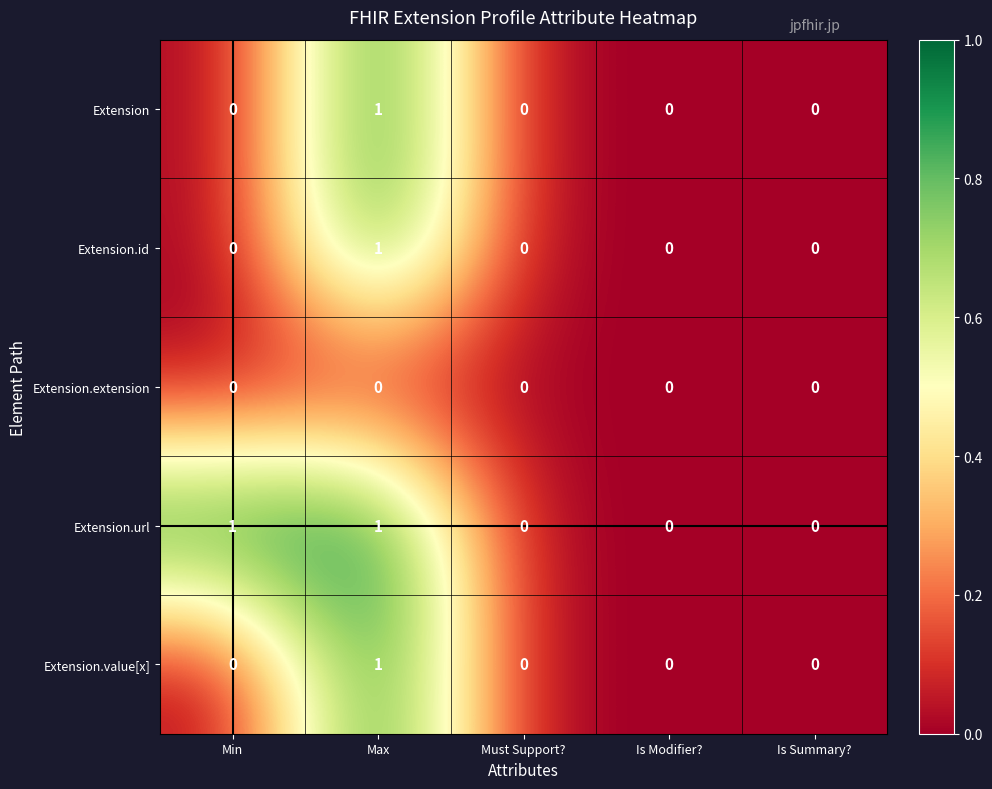

What is the maximum value shown in the chart?

1